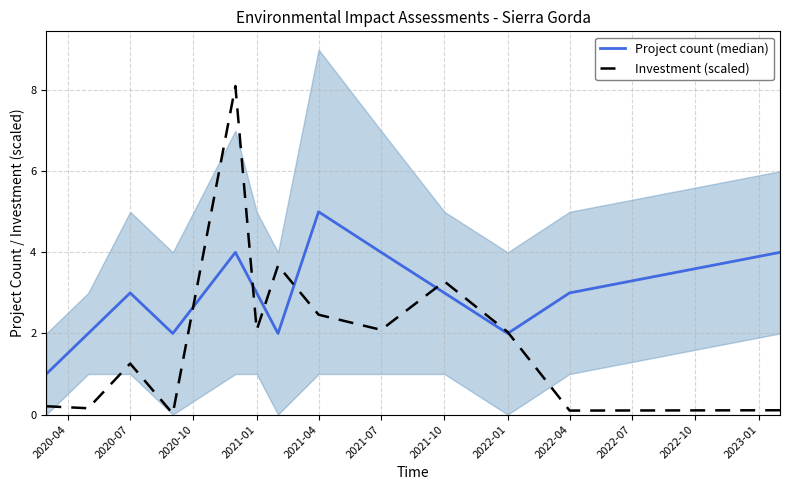

In Investment (scaled), how many points are lower than both neighbors (excluding endpoints)?

5